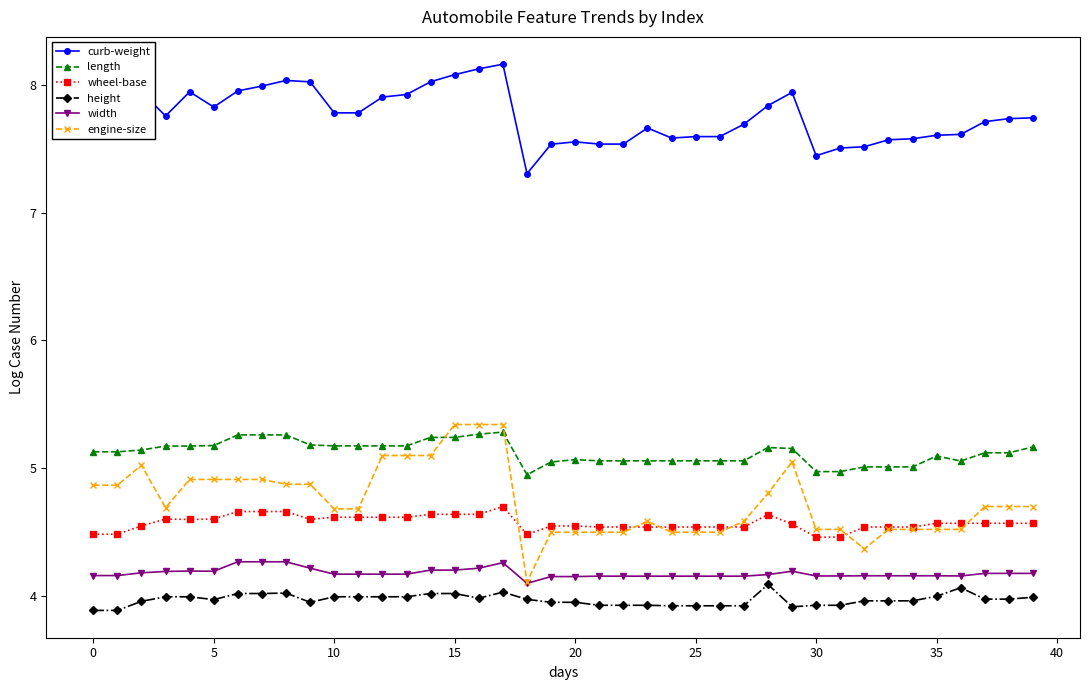

What is the value of the engine-size point at the 29th from the left?

4.8